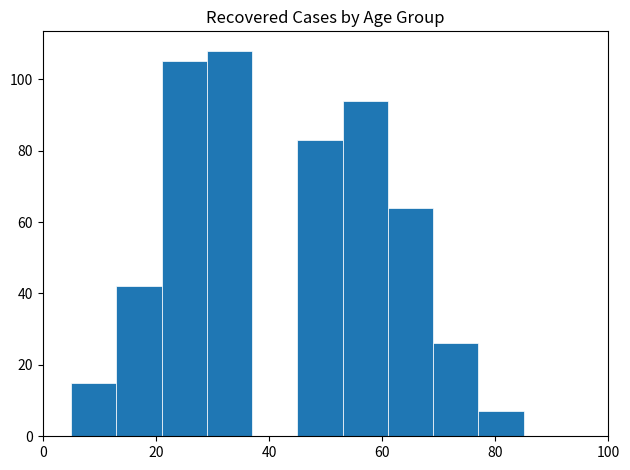

Reading left to right, list every bar in this chart as the range it spans on the x-axis followed by its height. Neither the bar edges nor the heights are printed on the chart, so give them approximately, as read against the axes.

5 to 13: 16
13 to 21: 42
21 to 29: 106
29 to 37: 108
37 to 45: 0
45 to 53: 84
53 to 61: 94
61 to 69: 64
69 to 77: 26
77 to 85: 8